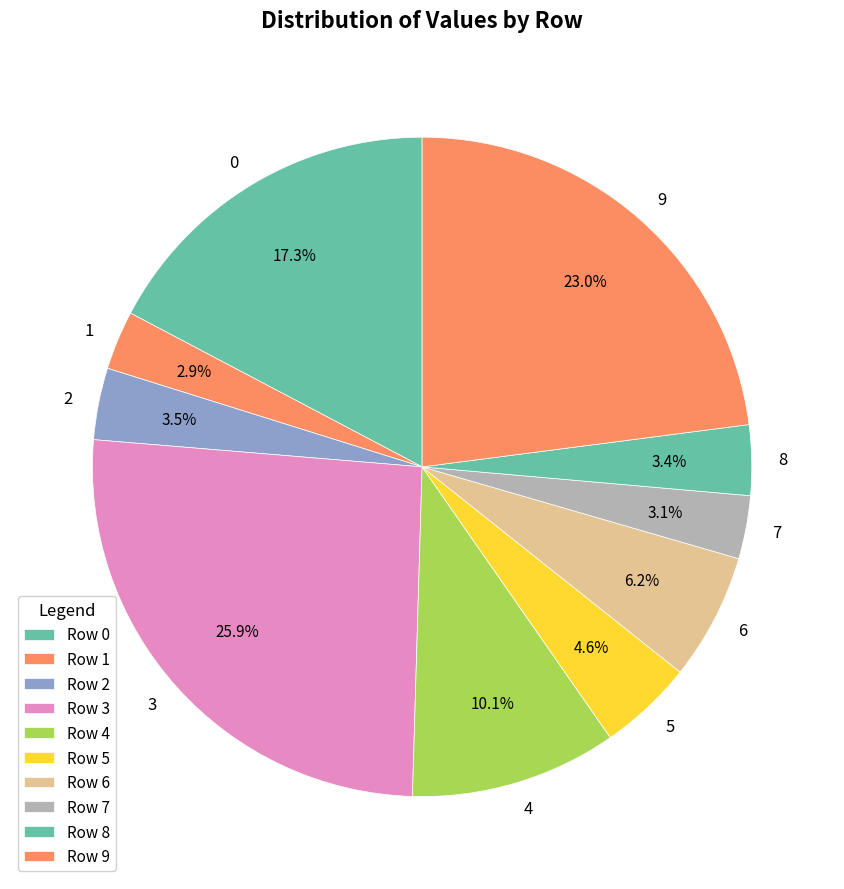

To the nearest percent, what percentage of the pie is 4?

10%